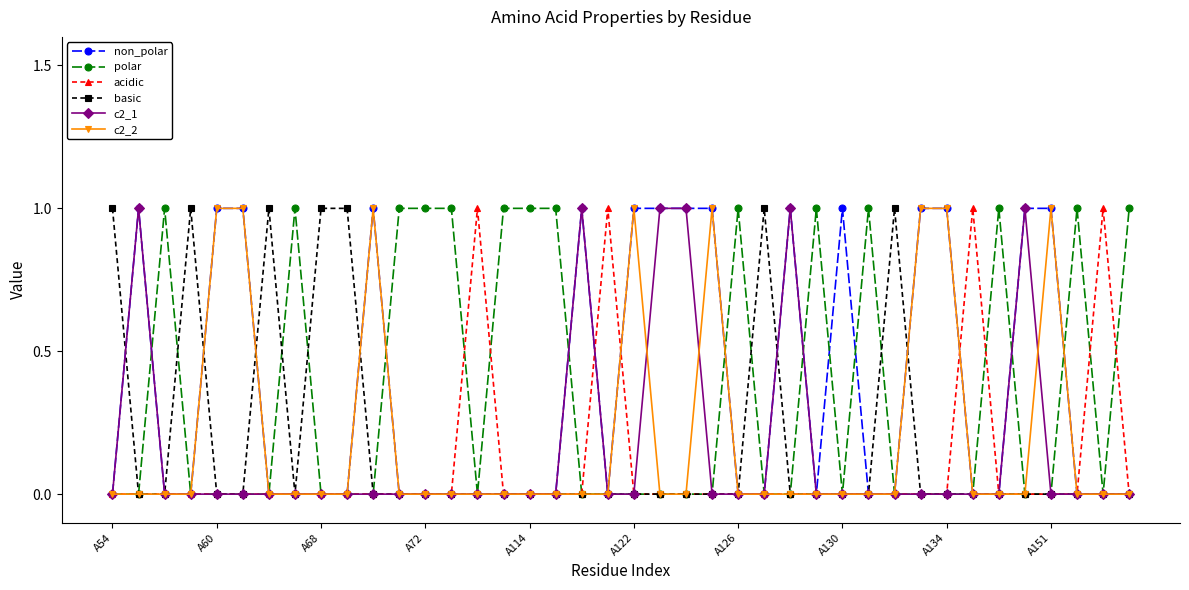

True or false: non_polar has more than 2 interior local peaks.

True